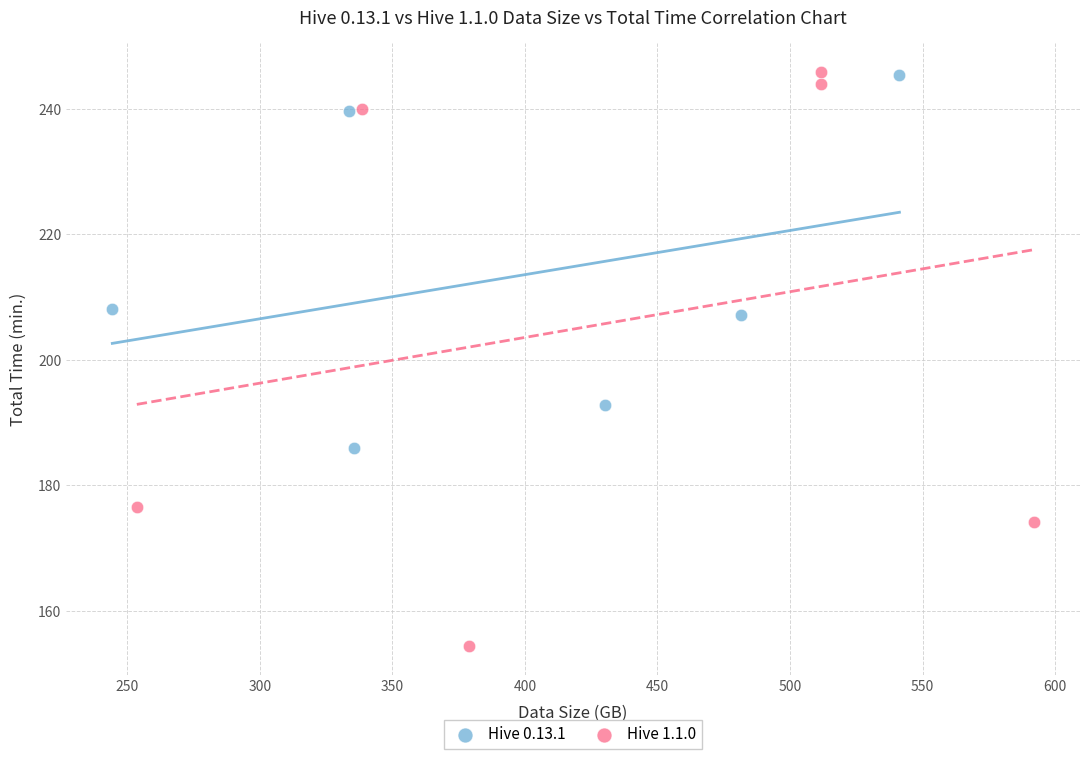

Which series contains the lowest Y value?

Hive 1.1.0